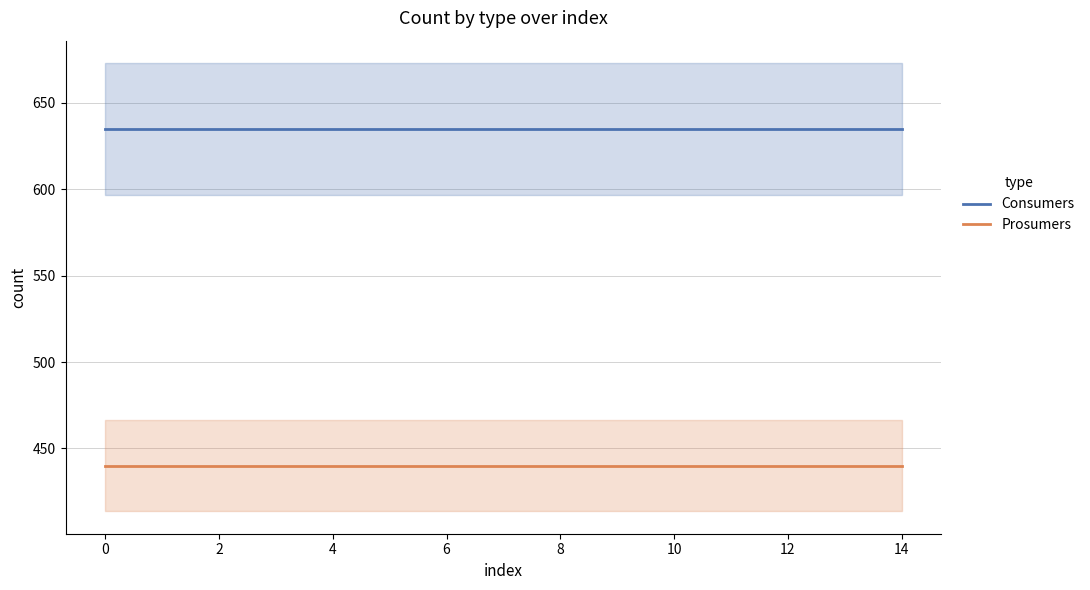

Is it true that Prosumers equals 628 at 14?

False